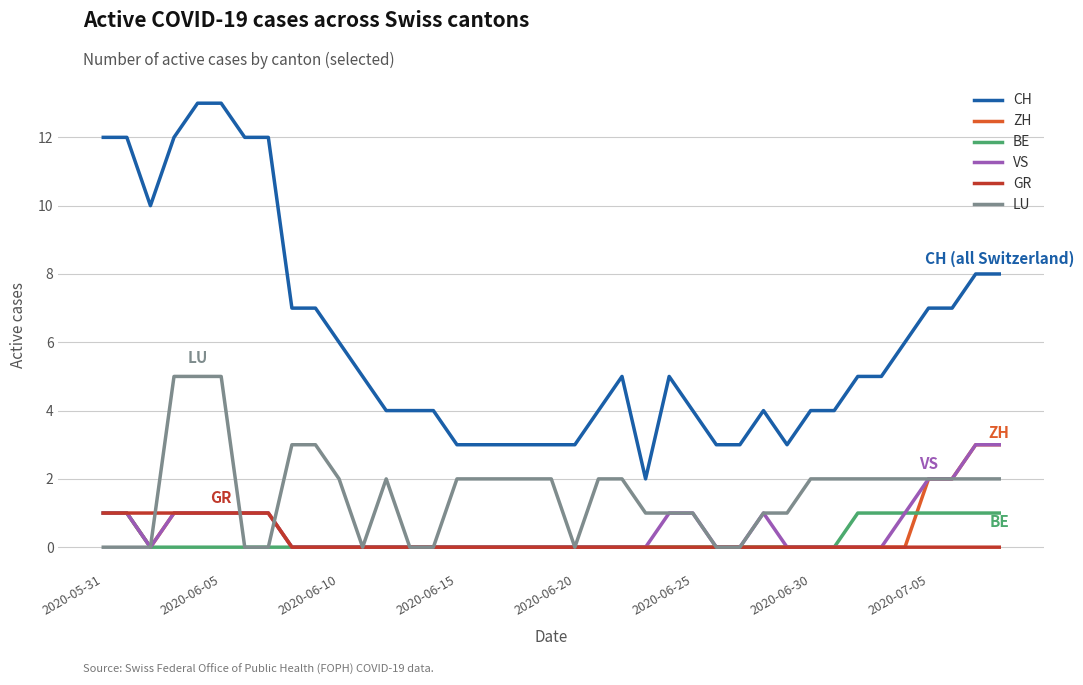

True or false: VS and CH cross at least once.

False